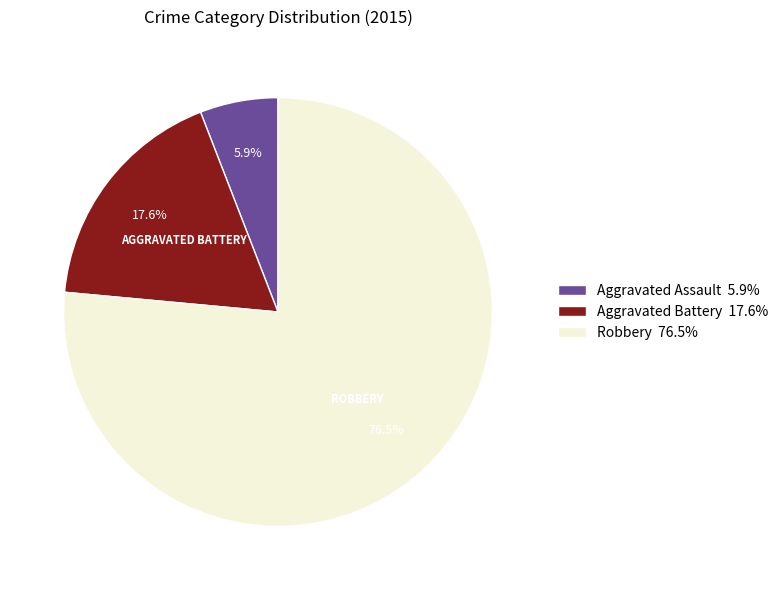

What is the total percentage of Robbery and Aggravated Assault?

82.4%